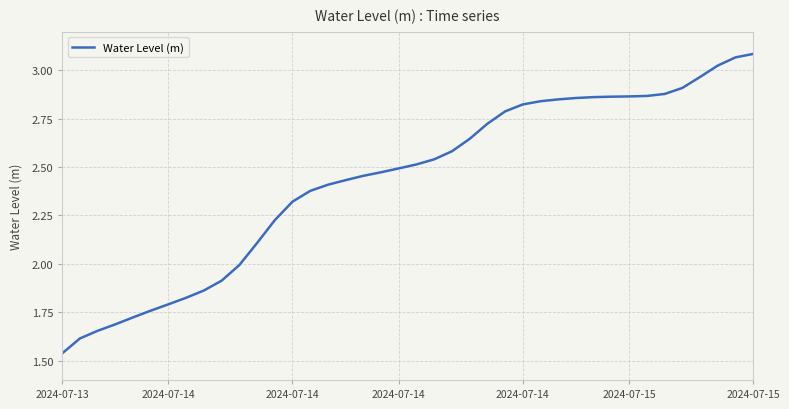

Reading left to right, extract all data points from this chart.

1.5	1.6	1.7	1.7	1.7	1.8	1.8	1.8	1.9	1.9	2.0	2.1	2.2	2.3	2.4	2.4	2.4	2.5	2.5	2.5	2.5	2.5	2.6	2.6	2.7	2.8	2.8	2.8	2.9	2.9	2.9	2.9	2.9	2.9	2.9	2.9	3.0	3.0	3.1	3.1